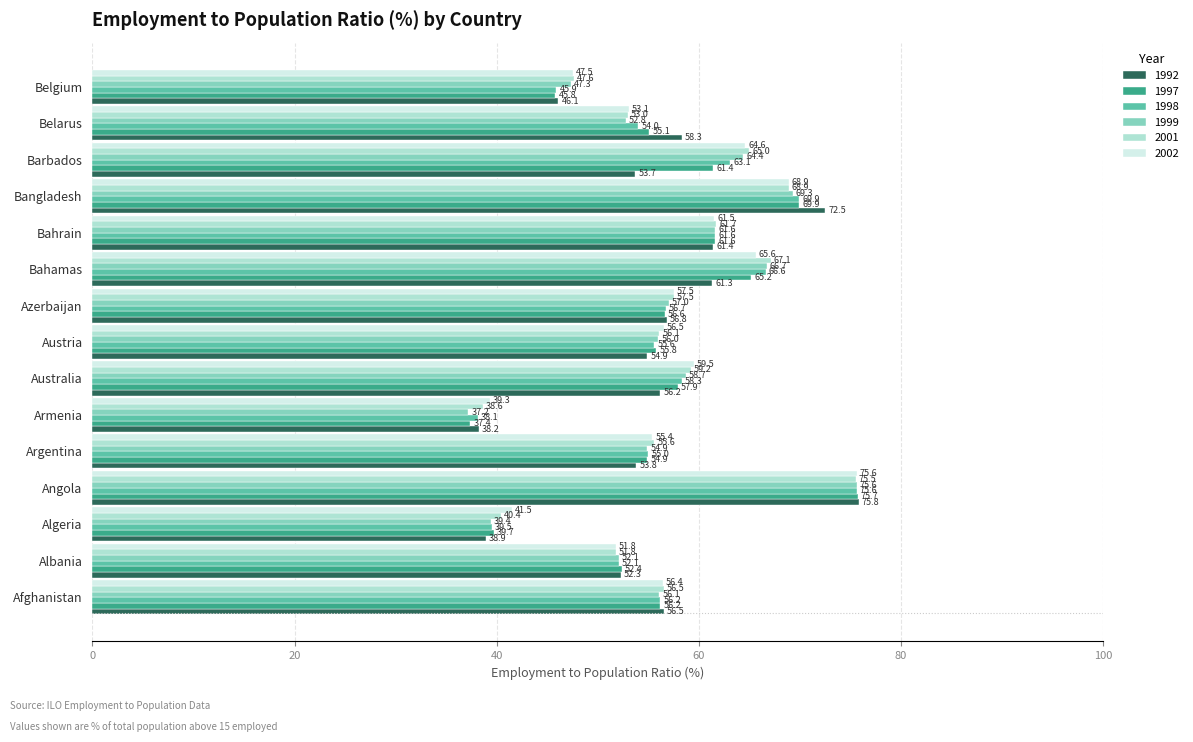

Rank the categories by 1999 value from highest to lowest.

Angola, Bangladesh, Bahamas, Barbados, Bahrain, Australia, Azerbaijan, Afghanistan, Austria, Argentina, Belarus, Albania, Belgium, Algeria, Armenia